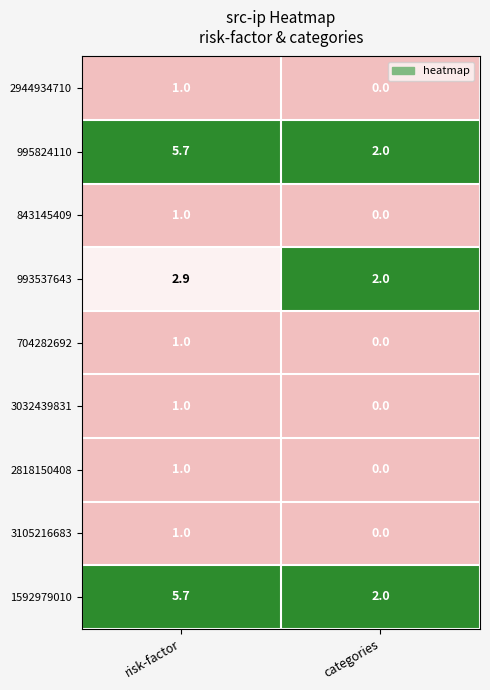

Reading right to left, extract all data points from this chart.

2944934710: 0.0	1.0
995824110: 2.0	5.7
843145409: 0.0	1.0
993537643: 2.0	2.9
704282692: 0.0	1.0
3032439831: 0.0	1.0
2818150408: 0.0	1.0
3105216683: 0.0	1.0
1592979010: 2.0	5.7